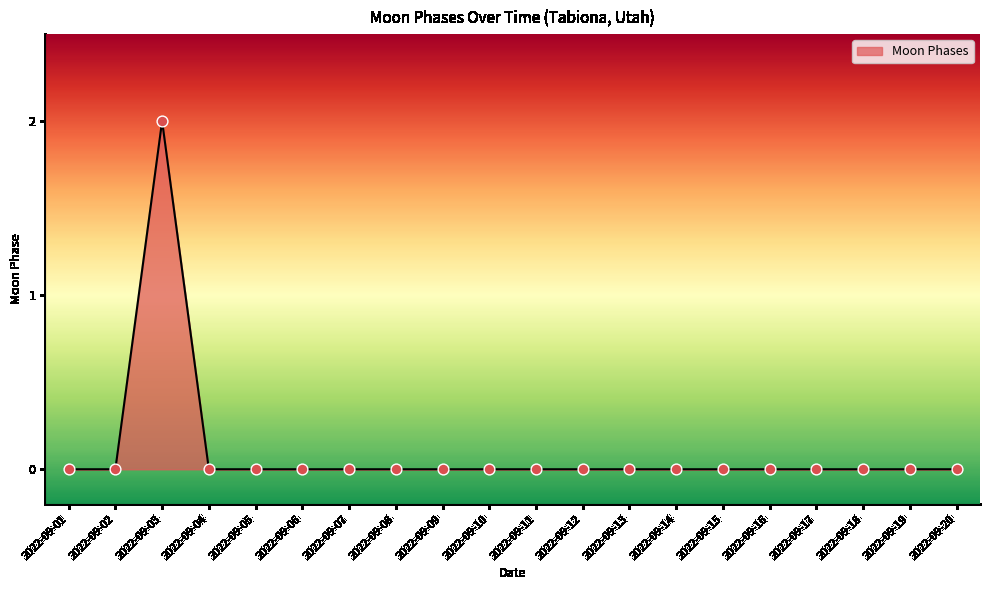

The chart shows a value of 0 at 2022-09-01. True or false?

True